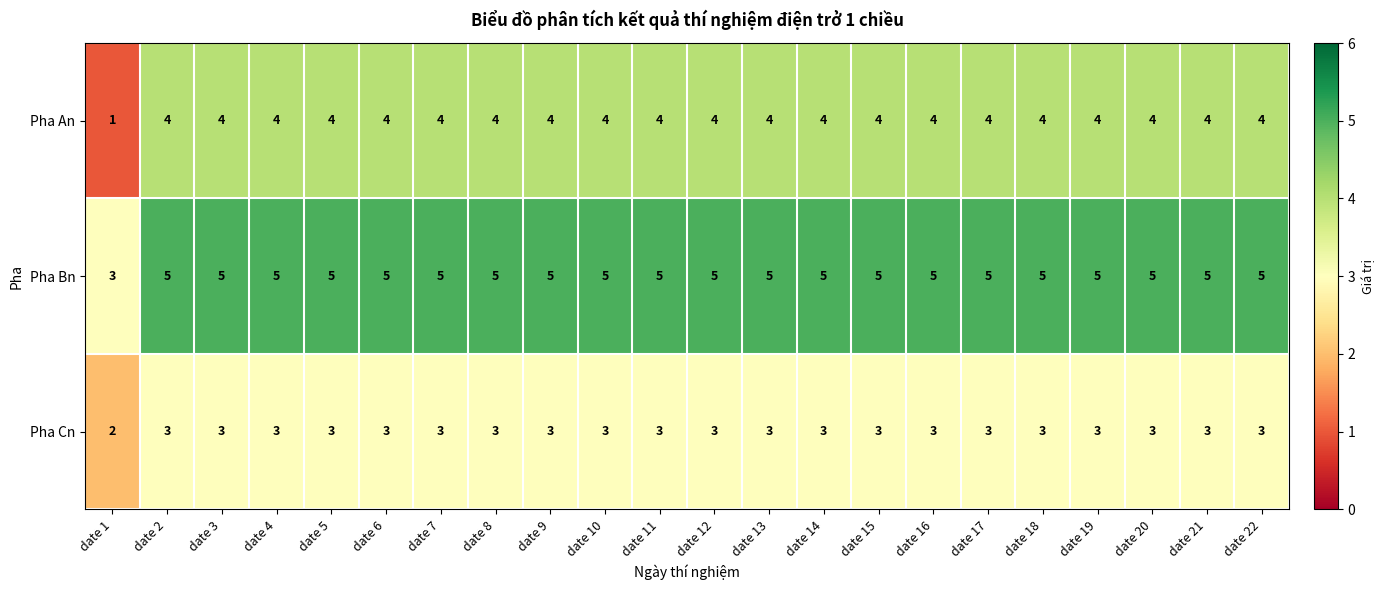

Is it true that Pha Cn equals 3 at date 15?

True